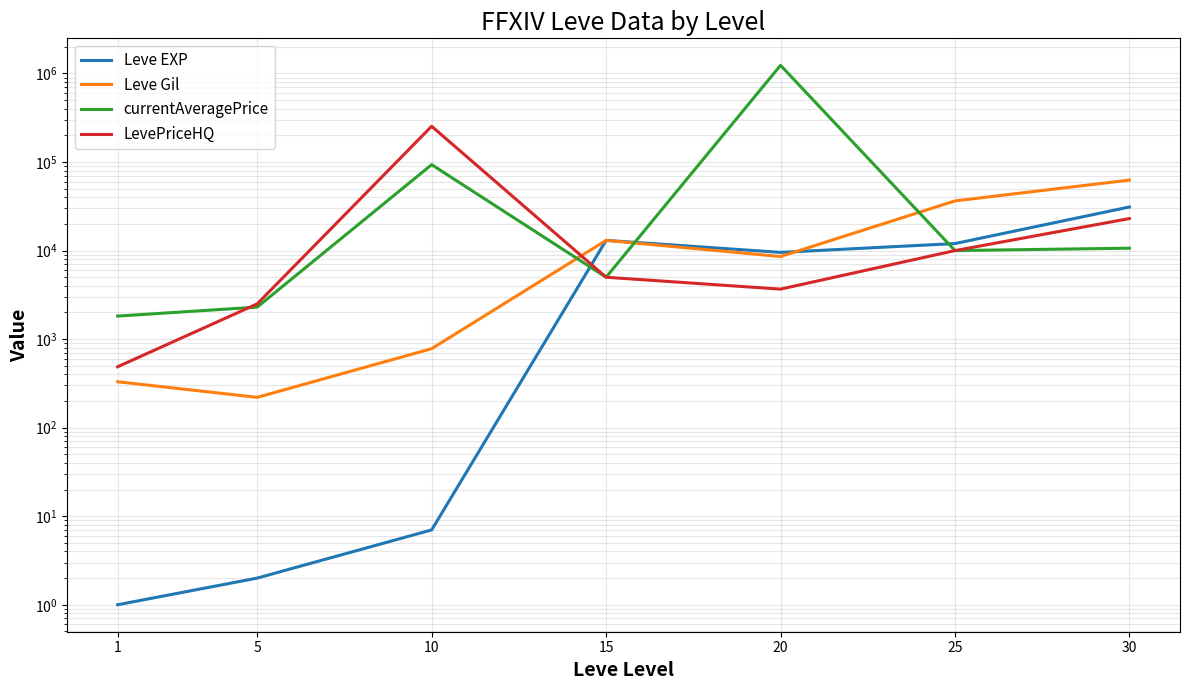

Reading right to left, extract all data points from this chart.

Leve EXP: 31070.0	12000.0	9540.0	13040.0	7.0	2.0	1.0
Leve Gil: 62560.0	36390.0	8570.0	13040.0	780.0	220.0	330.0
currentAveragePrice: 10643.6	9999.0	1237477.1	4999.9	93424.1	2300.0	1820.0
LevePriceHQ: 23000.0	9999.0	3669.6	4999.0	253500.0	2500.0	487.5